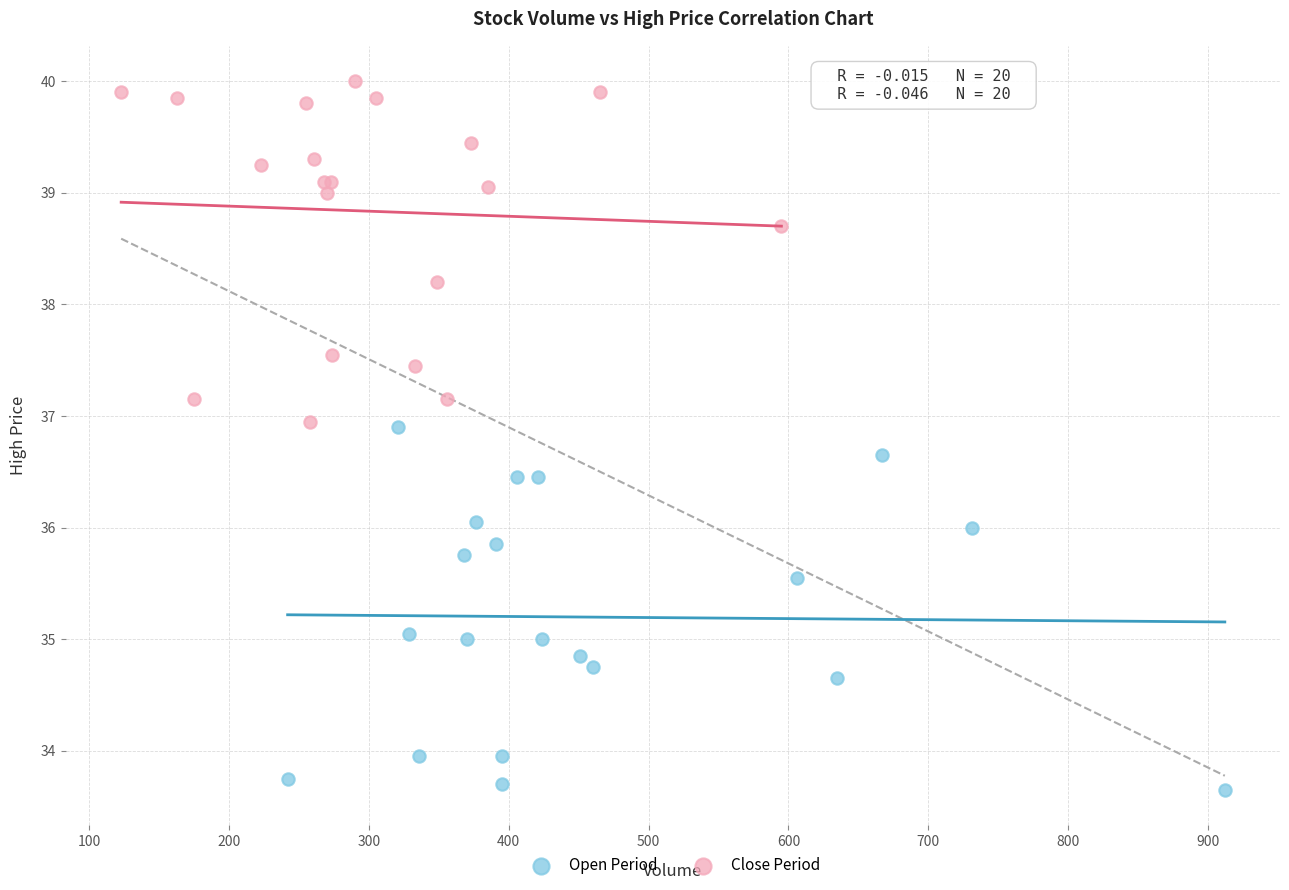

Which series has the widest spread of Y values?

Open Period